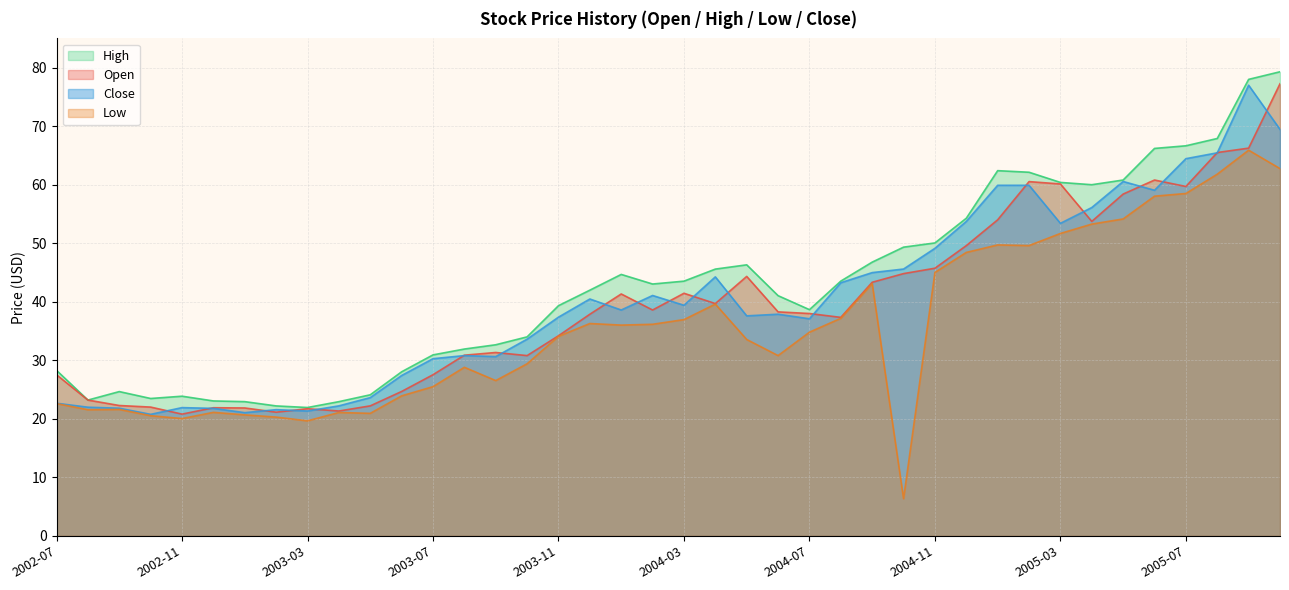

At how many categories does at least one series exceed 9?

40